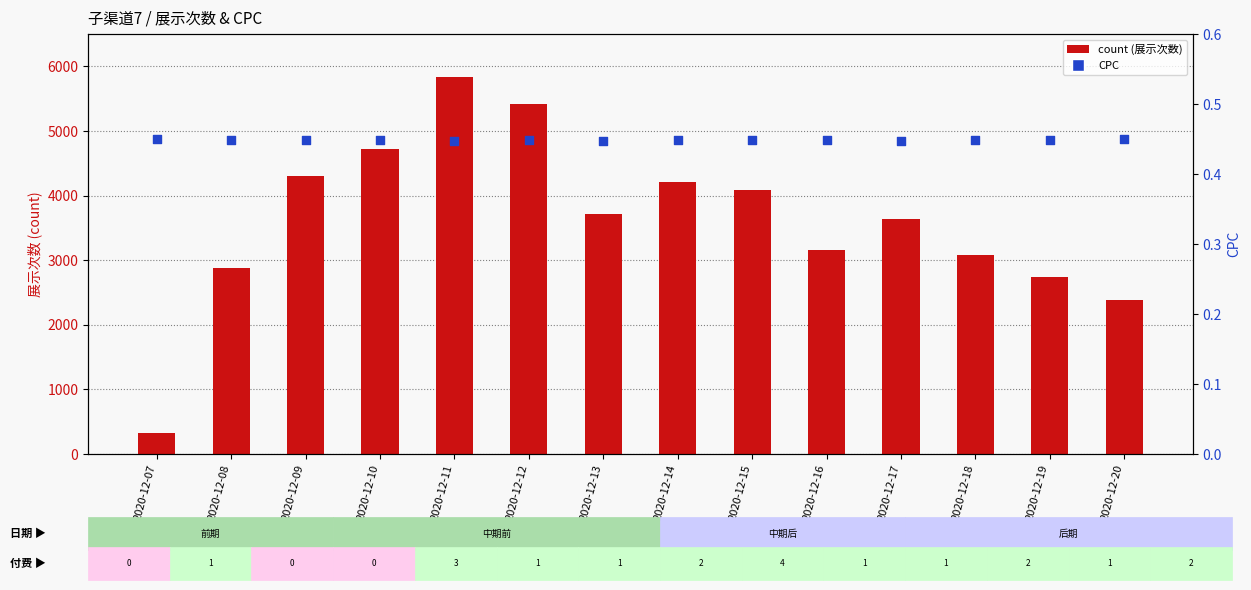

Which series has the largest total across all categories?

count